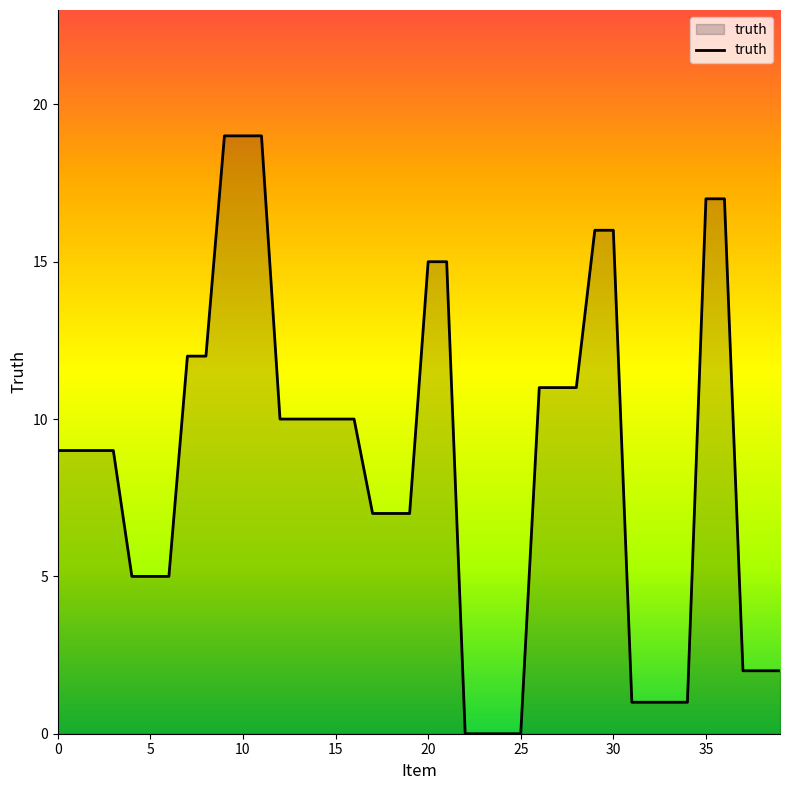

What is the greatest value displayed?

19